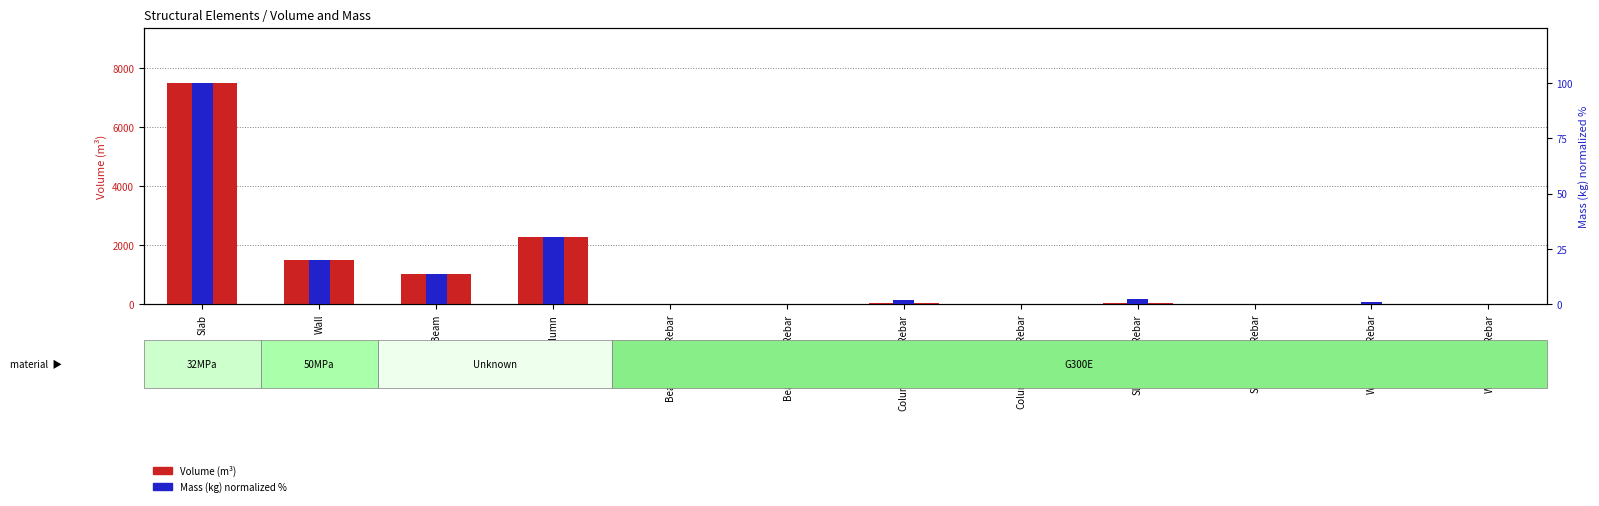

What value does the Volume (m³) series have at Wall_Tran_Rebar?

4.4